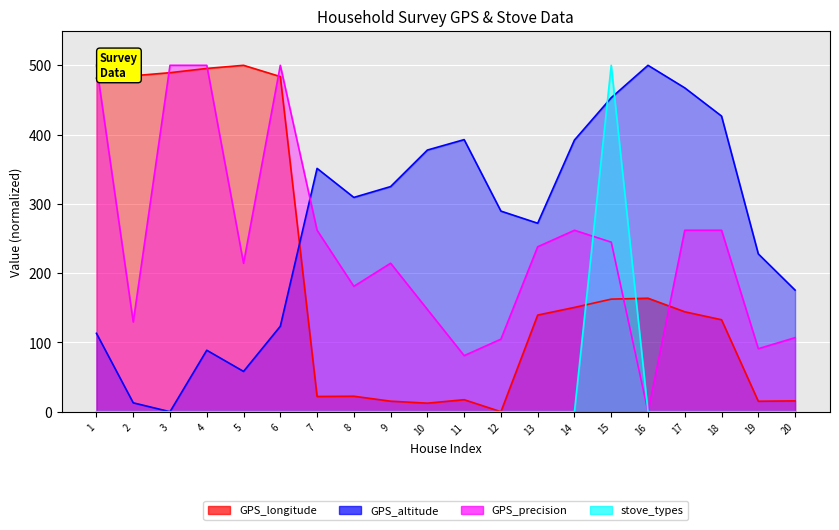

At how many categories does at least one series exceed 16?

20